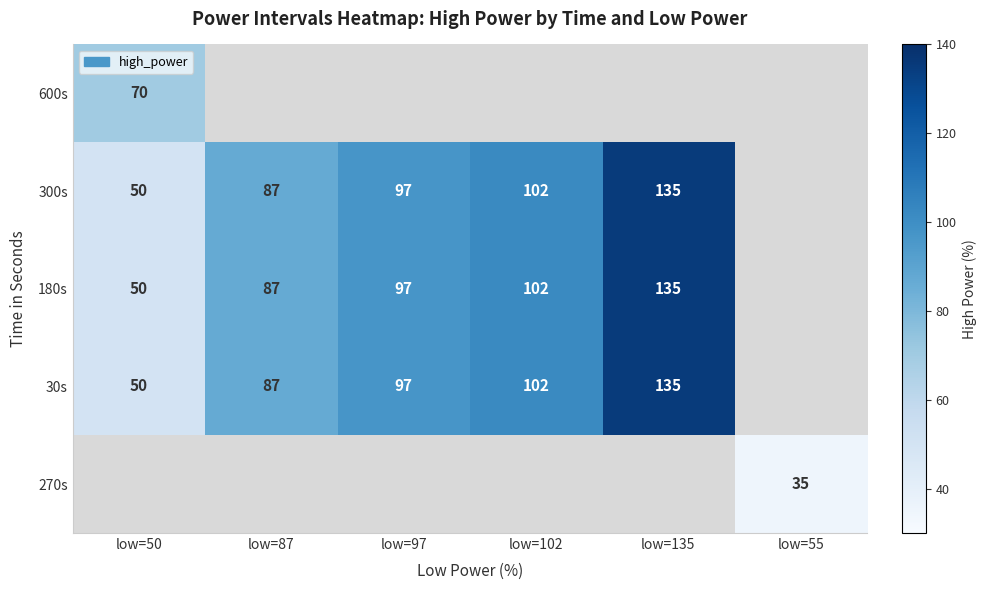

The 300s series shows 50 at low=50. True or false?

True